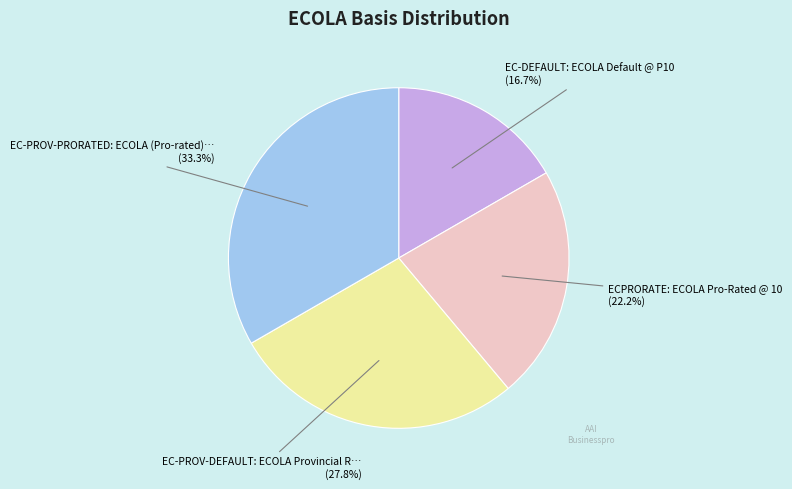

Does any single category account for the majority?

No